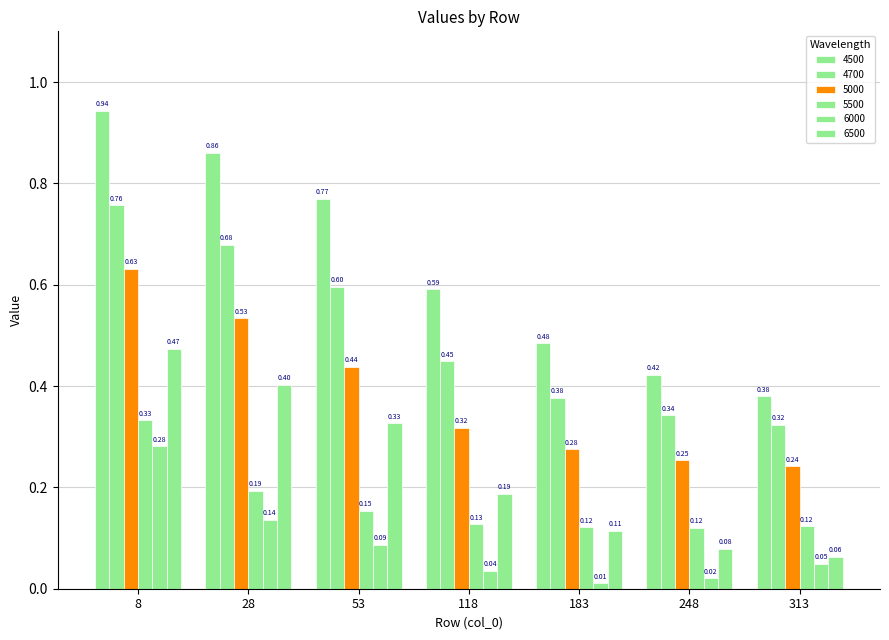

Which series changed the most between 8 and 248?

4500